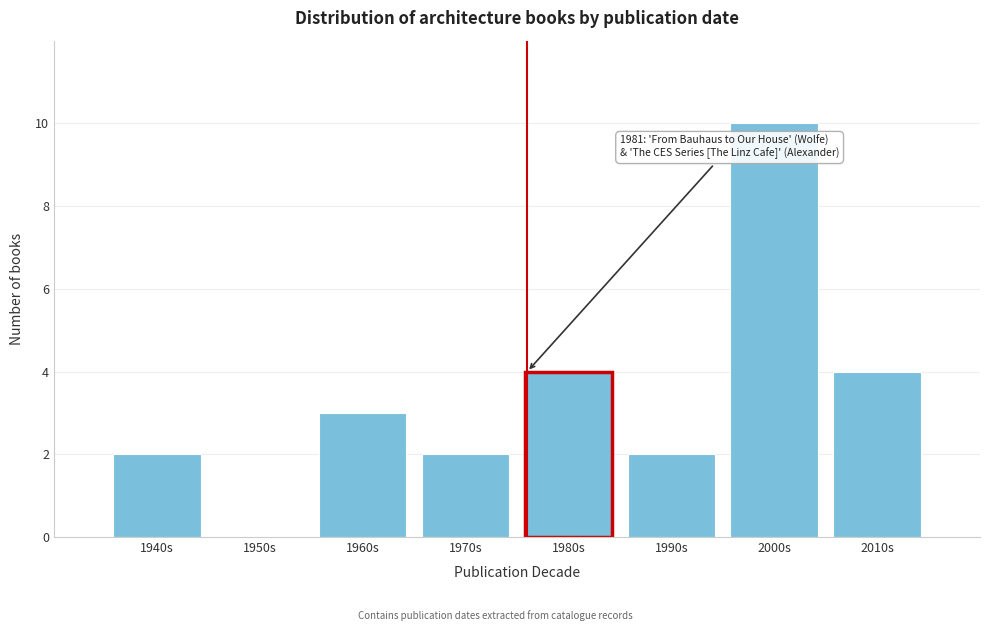

Reading left to right, list all the values displayed in this chart.

1940s=2	1950s=0	1960s=3	1970s=2	1980s=4	1990s=2	2000s=10	2010s=4